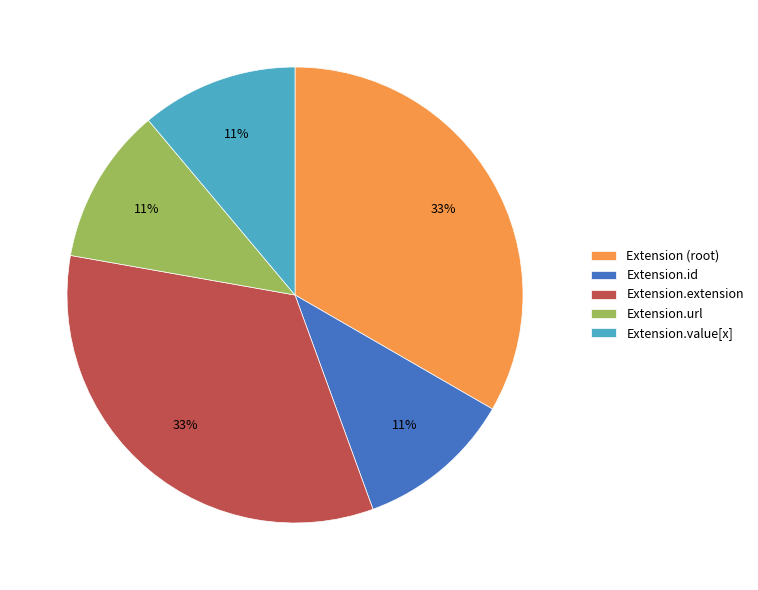

Does Extension.id represent more than half of the total?

No